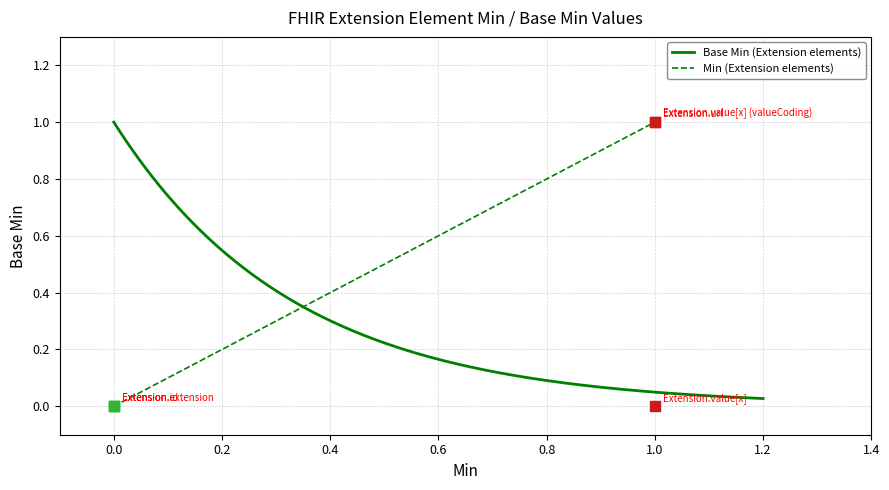

Between Extension and Extension.value[x], which is larger?

Extension